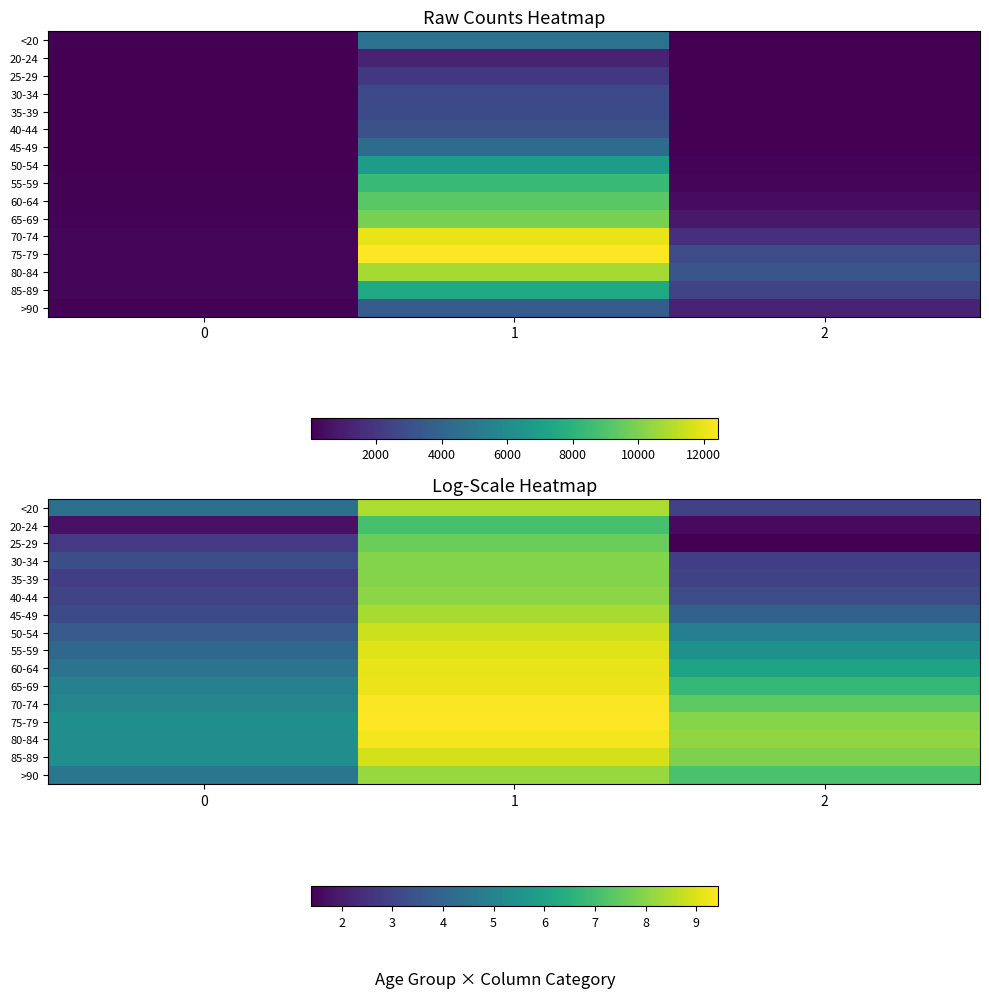

Rank the series by their maximum value, from highest to lowest.

75-79, 70-74, 80-84, 65-69, 60-64, 55-59, 85-89, 50-54, <20, 45-49, >90, 40-44, 35-39, 30-34, 25-29, 20-24